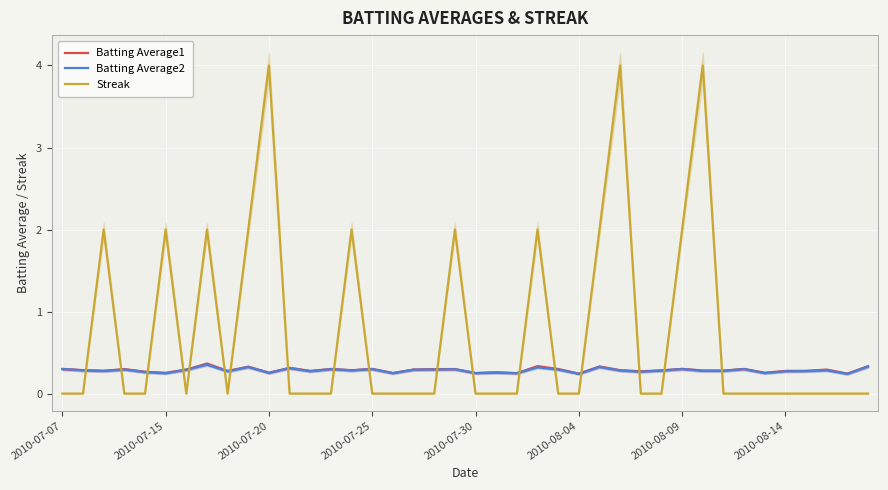

True or false: Batting Average2 has a value of 0.1 at 2010-08-14.

False